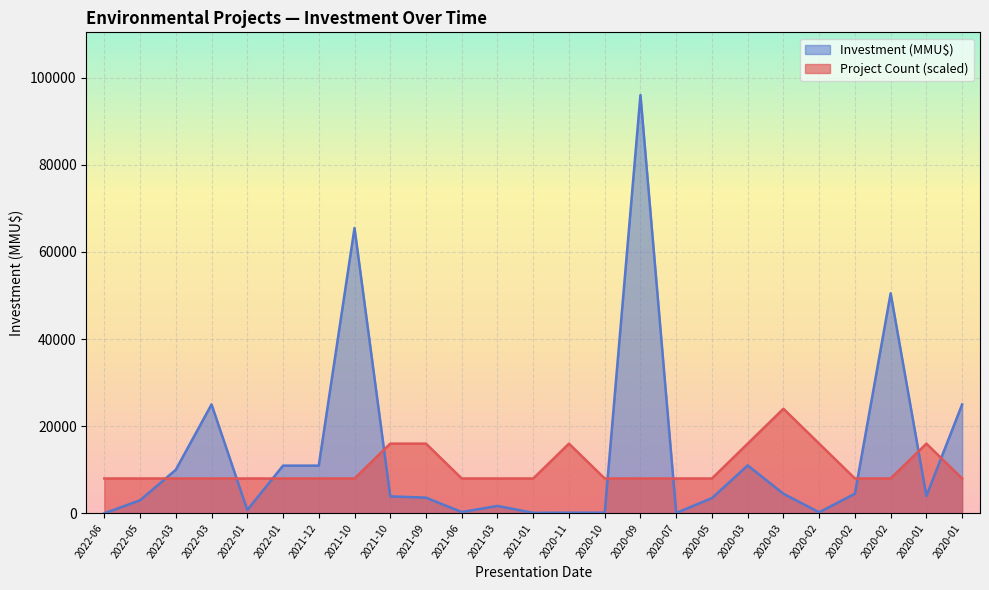

How many interior local valleys does the Investment (MMU$) series have?

6